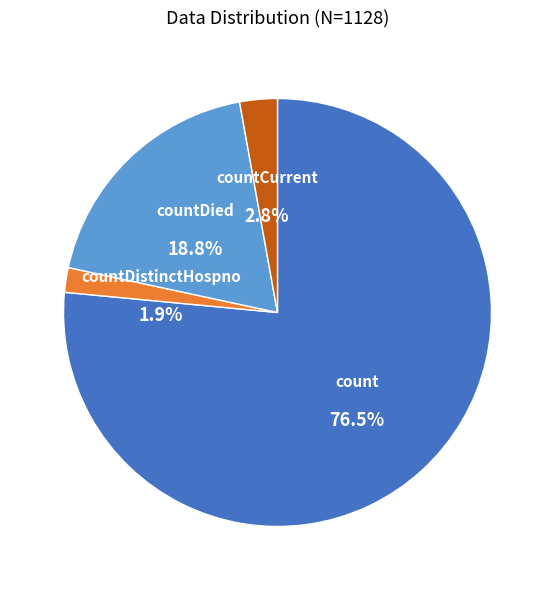

Rank the categories by value from lowest to highest.

countDistinctHospno, countCurrent, countDied, count